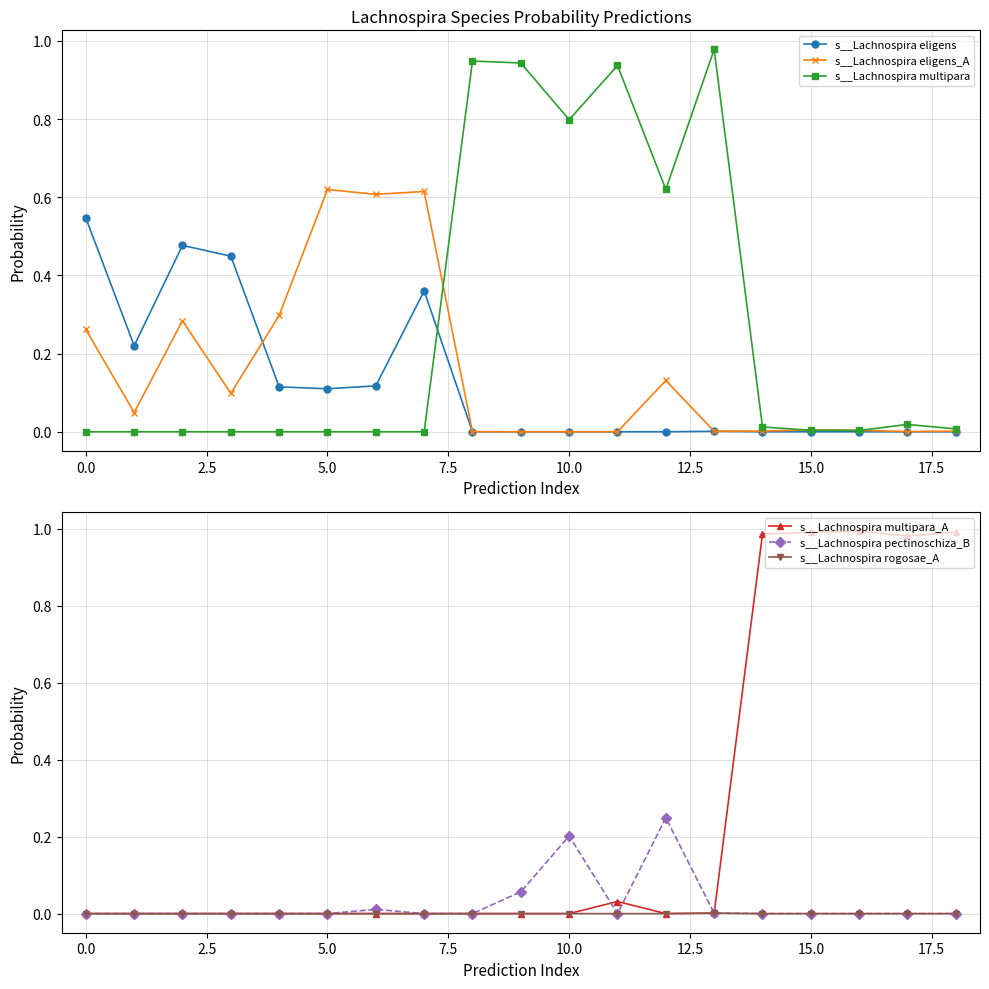

Reading left to right, what are all the values shown in this chart?

s__Lachnospira eligens: 0.5	0.2	0.5	0.4	0.1	0.1	0.1	0.4	0.0	0.0	0.0	0.0	0.0	0.0	0.0	0.0	0.0	0.0	0.0
s__Lachnospira eligens_A: 0.3	0.0	0.3	0.1	0.3	0.6	0.6	0.6	0.0	0.0	0.0	0.0	0.1	0.0	0.0	0.0	0.0	0.0	0.0
s__Lachnospira multipara: 0.0	0.0	0.0	0.0	0.0	0.0	0.0	0.0	0.9	0.9	0.8	0.9	0.6	1.0	0.0	0.0	0.0	0.0	0.0
s__Lachnospira multipara_A: 0.0	0.0	0.0	0.0	0.0	0.0	0.0	0.0	0.0	0.0	0.0	0.0	0.0	0.0	1.0	1.0	1.0	1.0	1.0
s__Lachnospira pectinoschiza_B: 0.0	0.0	0.0	0.0	0.0	0.0	0.0	0.0	0.0	0.1	0.2	0.0	0.2	0.0	0.0	0.0	0.0	0.0	0.0
s__Lachnospira rogosae_A: 0.0	0.0	0.0	0.0	0.0	0.0	0.0	0.0	0.0	0.0	0.0	0.0	0.0	0.0	0.0	0.0	0.0	0.0	0.0